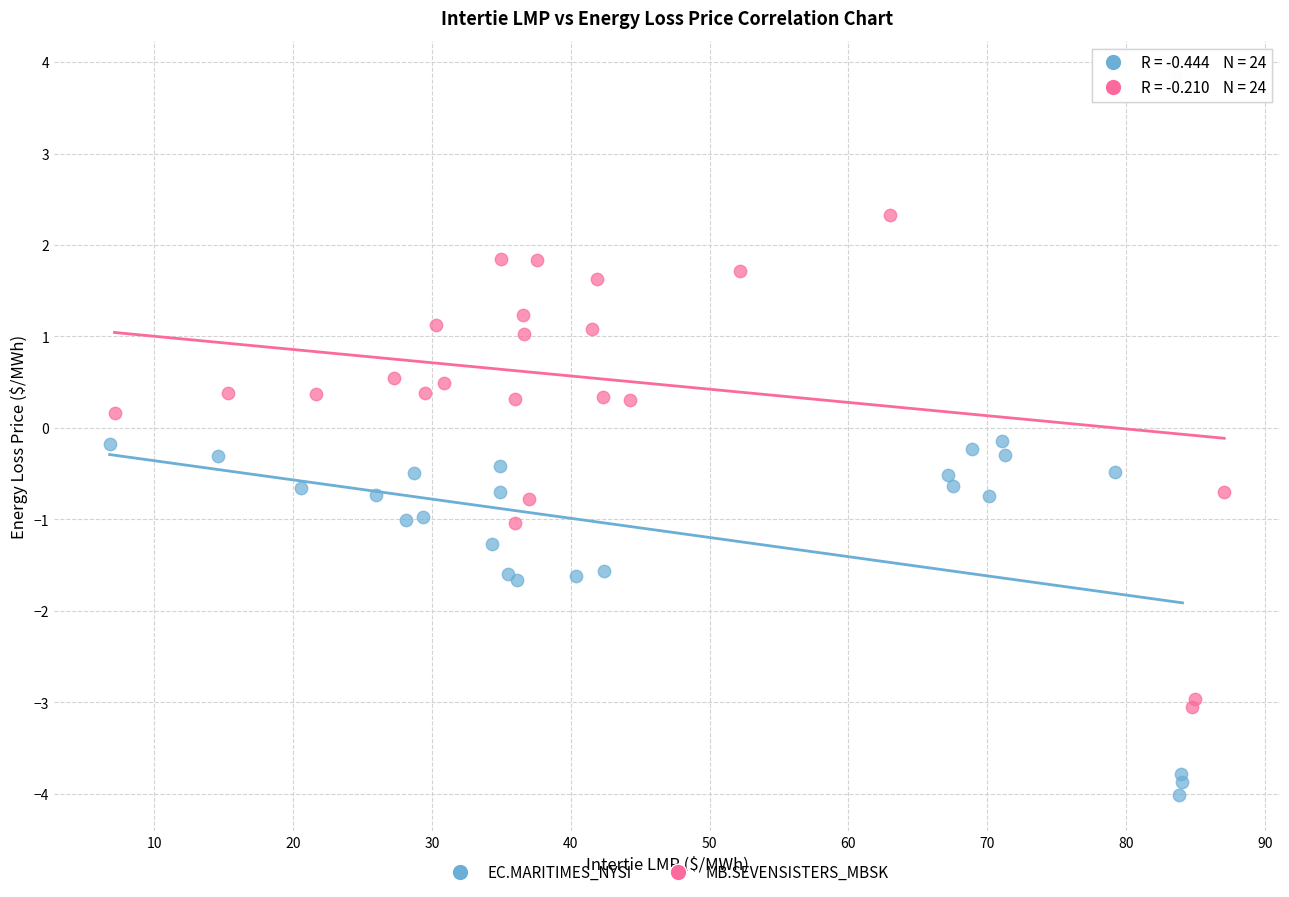

Which series contains the highest Y value?

MB.SEVENSISTERS_MBSK